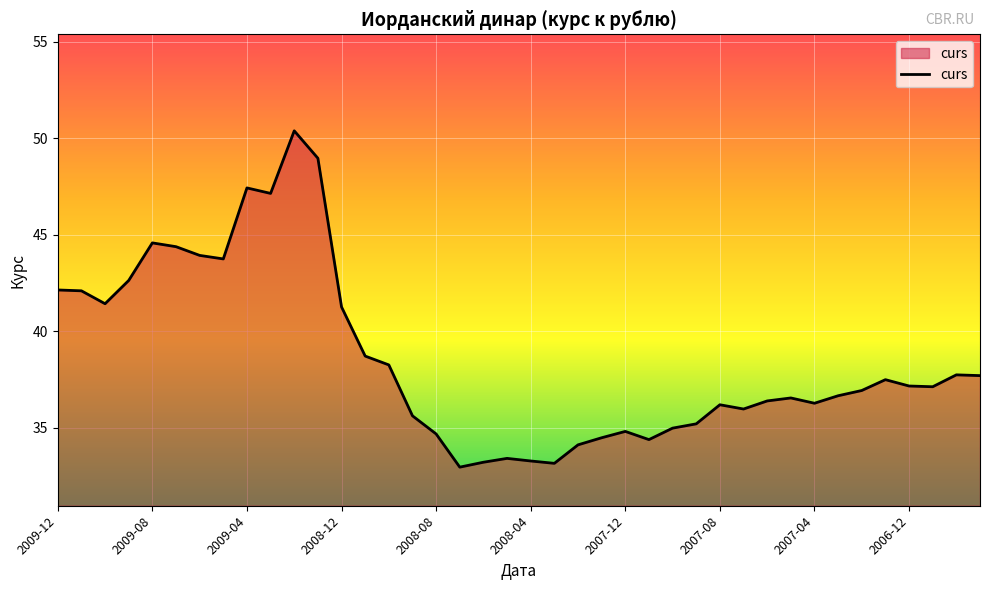

What is the minimum value shown in the chart?

32.9